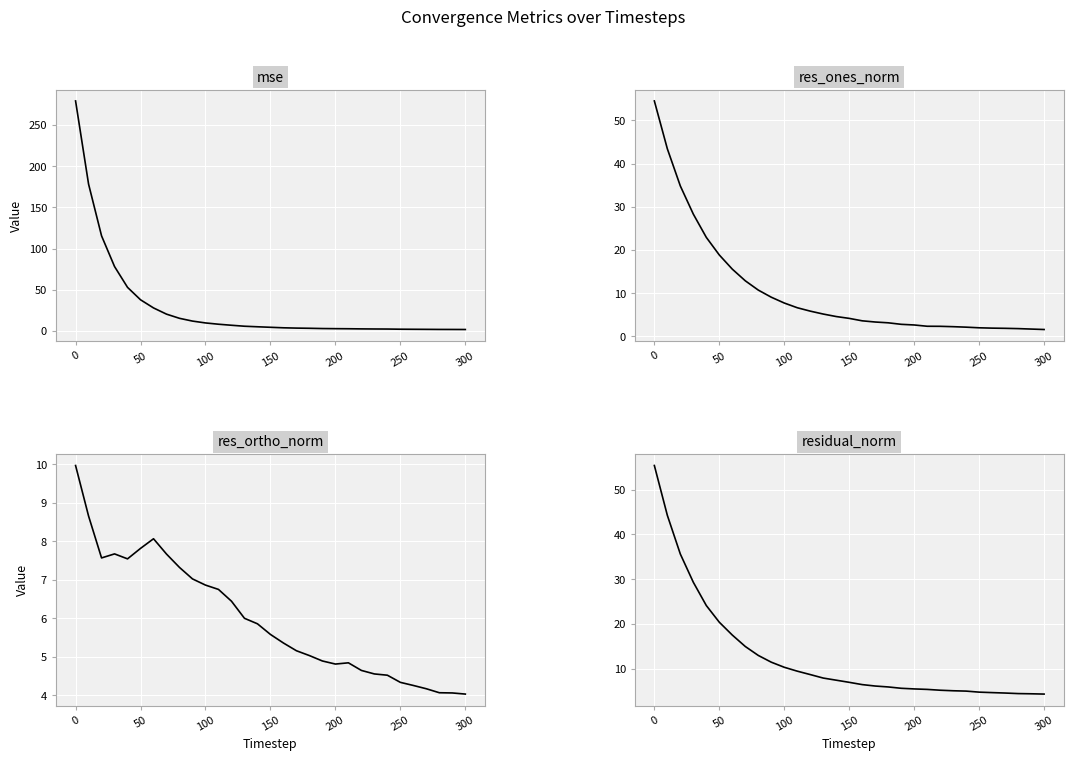

What is the average value of the res_ones_norm series?

10.3